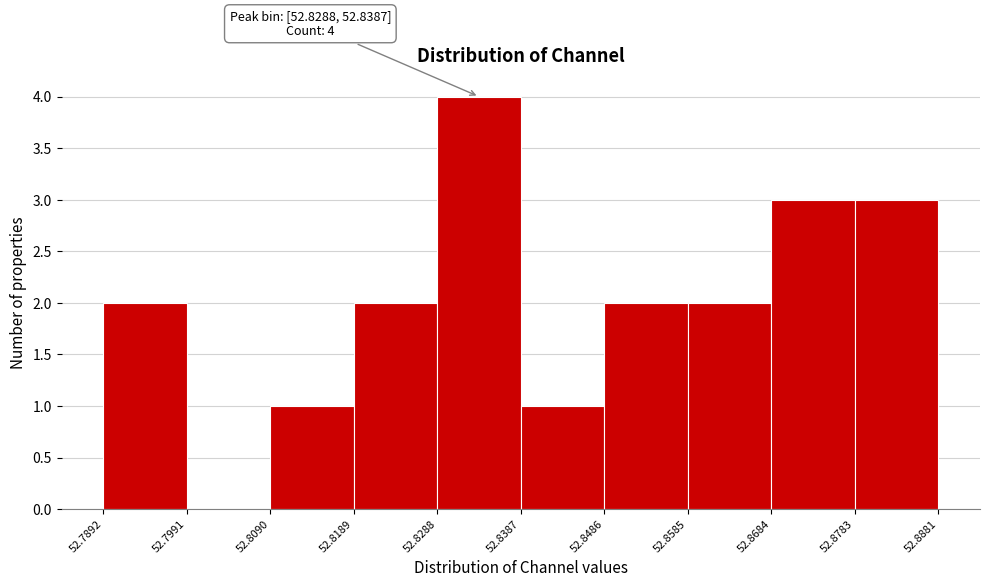

Which range on the x-axis has the tallest bar?

52.8288 to 52.8387